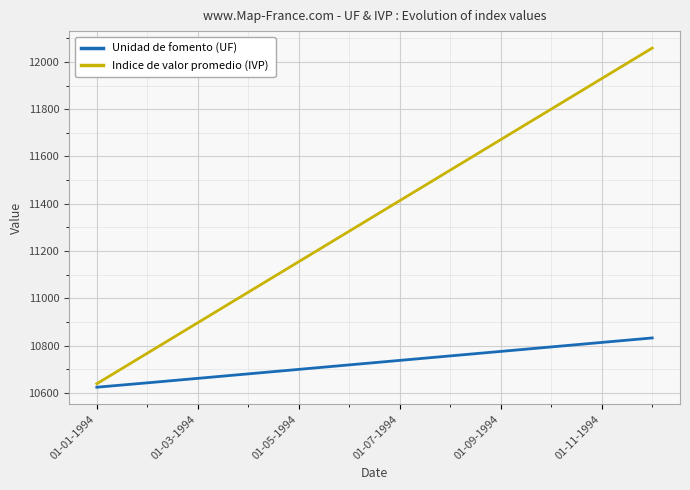

What are all the series names shown in the legend?

Unidad de fomento (UF), Indice de valor promedio (IVP)